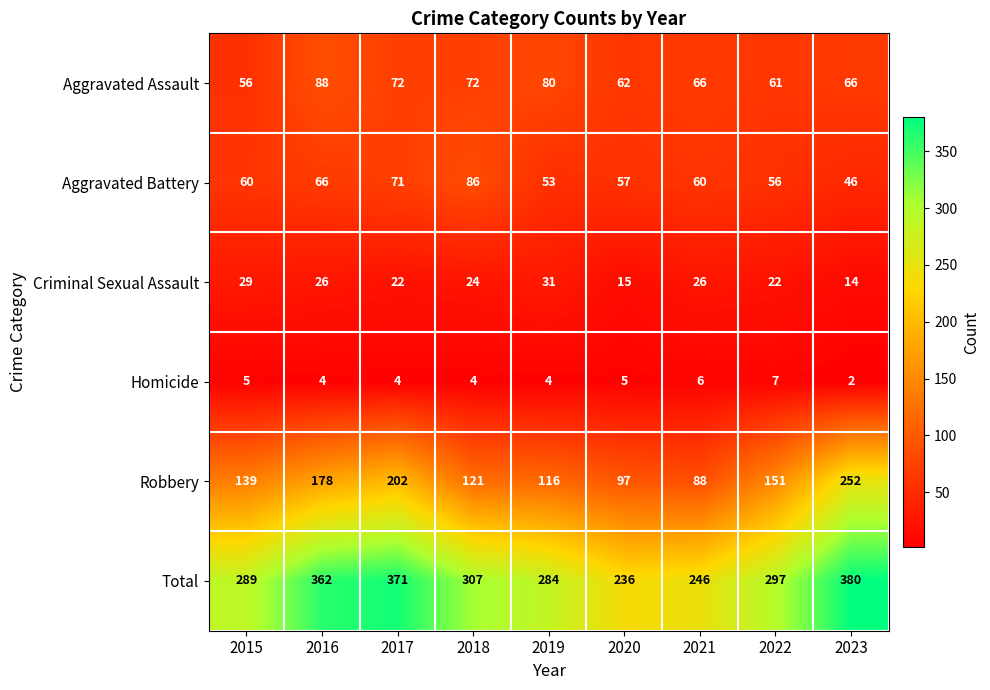

Count the number of categories in the chart.

9